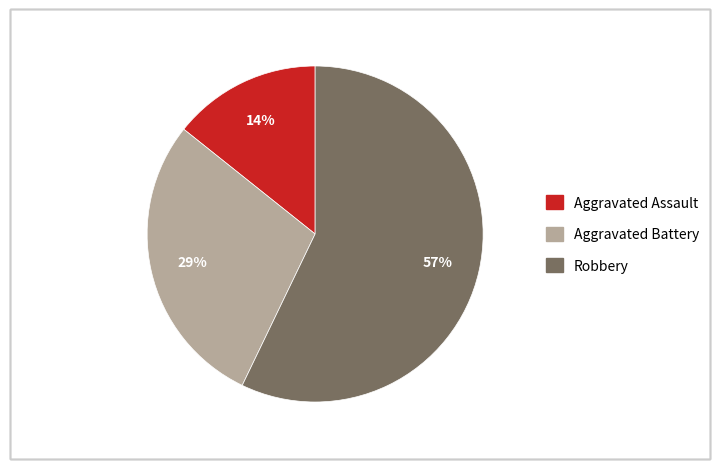

What is the majority slice?

Robbery